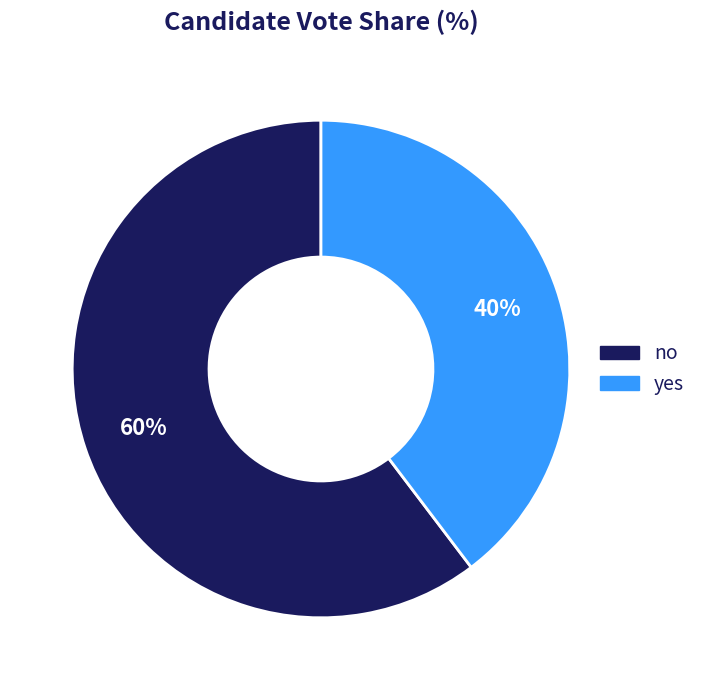

Which category has the smallest portion of the pie?

yes